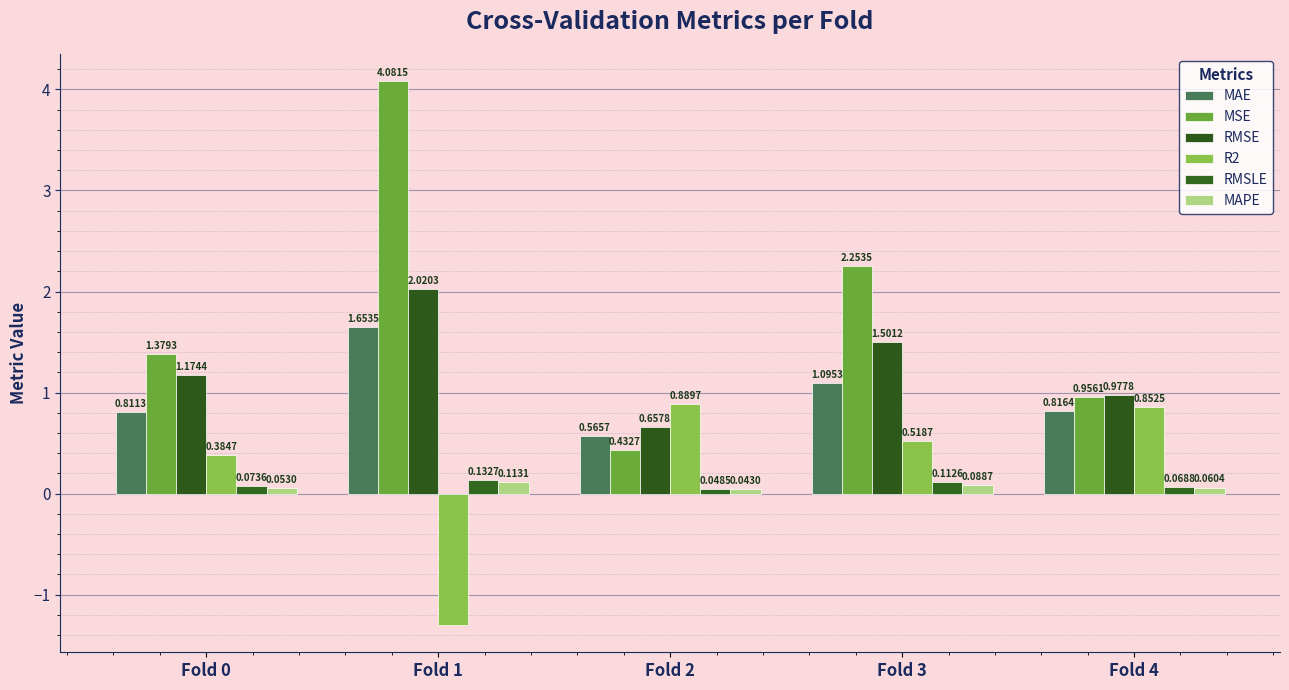

Reading right to left, list all the values displayed in this chart.

MAE: 0.8	1.1	0.6	1.7	0.8
MSE: 1.0	2.3	0.4	4.1	1.4
RMSE: 1.0	1.5	0.7	2.0	1.2
R2: 0.9	0.5	0.9	-1.3	0.4
RMSLE: 0.1	0.1	0.0	0.1	0.1
MAPE: 0.1	0.1	0.0	0.1	0.1